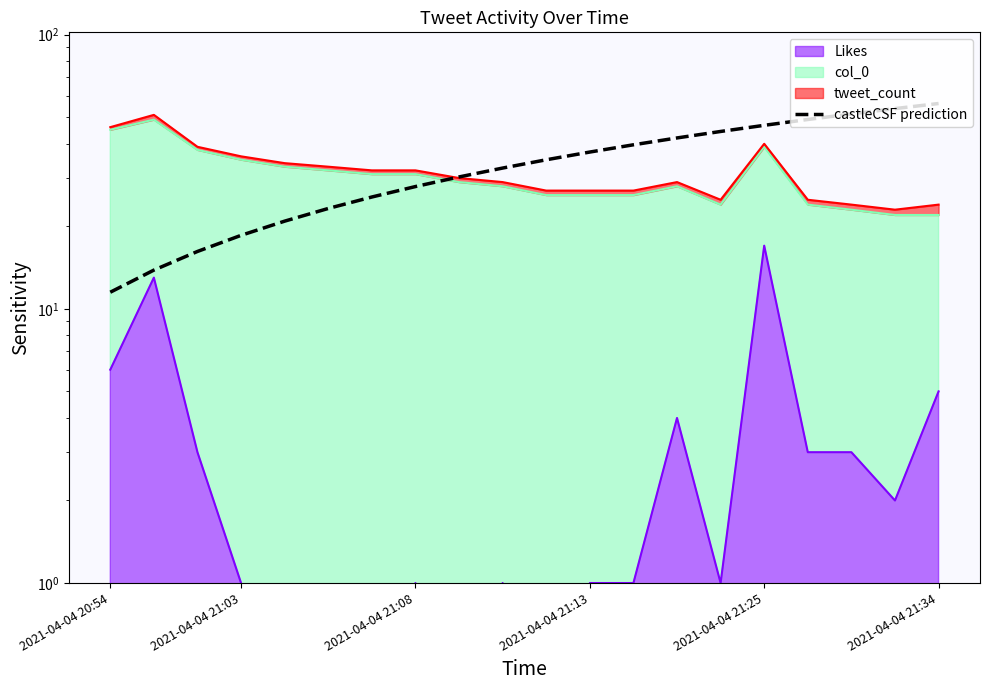

Reading left to right, what are all the values shown in this chart?

11.5	13.8	16.2	18.5	20.9	23.2	25.6	27.9	30.3	32.6	35.0	37.3	39.7	42.0	44.4	46.7	49.1	51.4	53.8	56.1